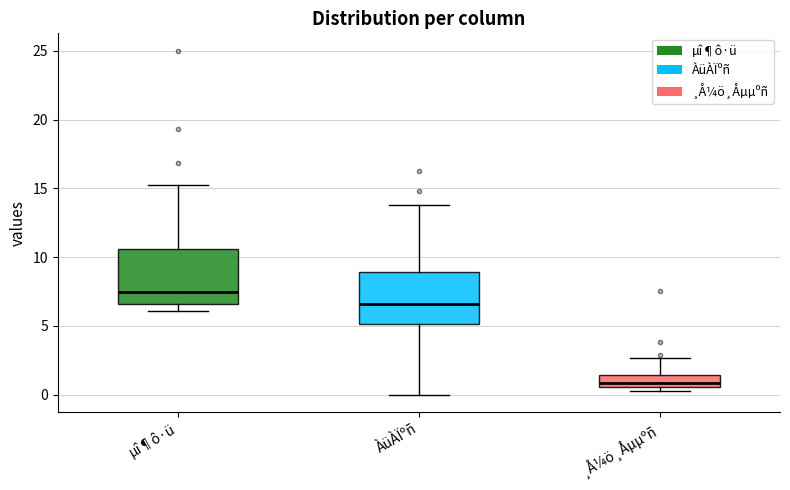

Reading left to right, read every box against the y-axis: the position of its median line, the range the box covers, and the ends of its whiskers. The values are not printed on the chart, so give them approximately, as read against the axis.

µî¶ô·ü: median 7.5, box 6.5 to 10.5, whiskers 6.0 to 15.5
ÀüÀÏºñ: median 6.5, box 5.0 to 9.0, whiskers 0.0 to 14.0
¸Å¼ö¸Åµµºñ: median 1.0, box 0.5 to 1.5, whiskers 0.0 to 2.5